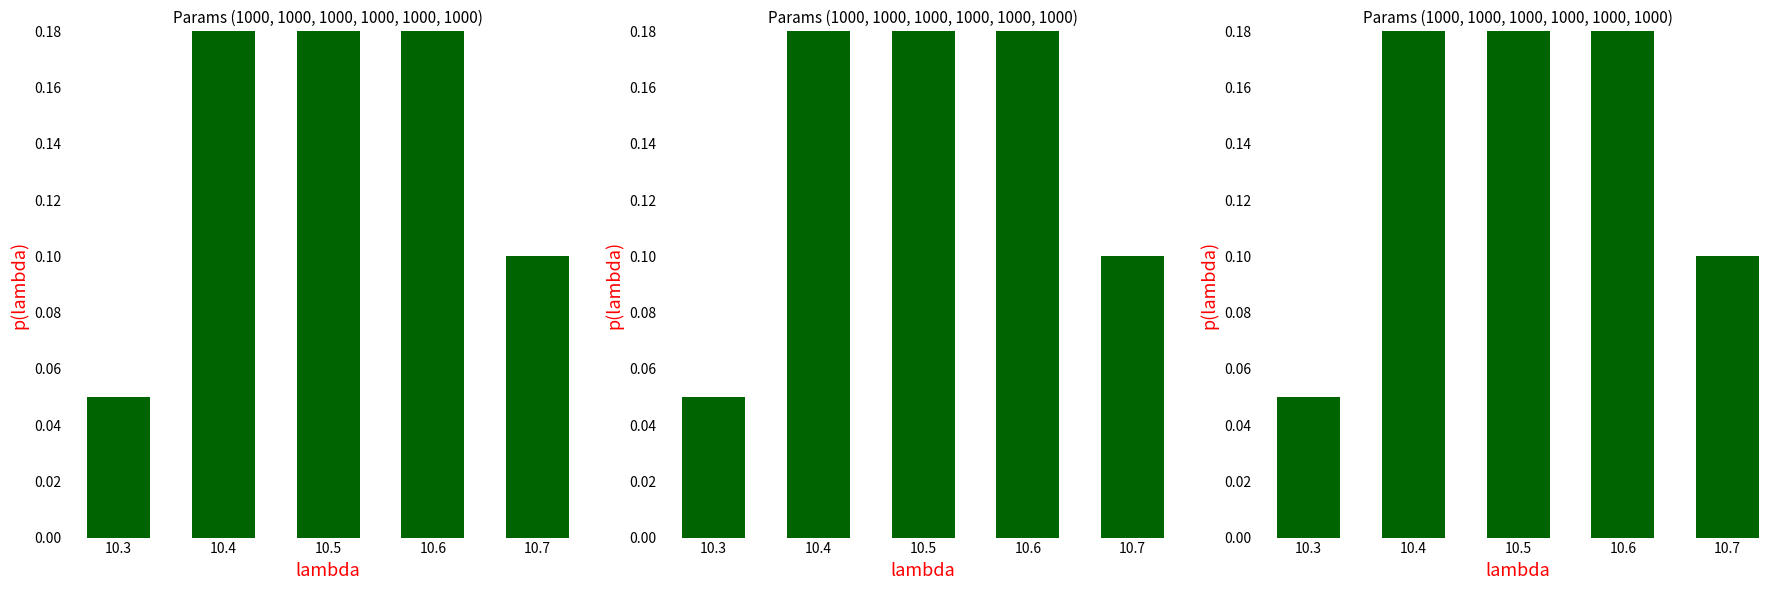

What is the average value?

0.2